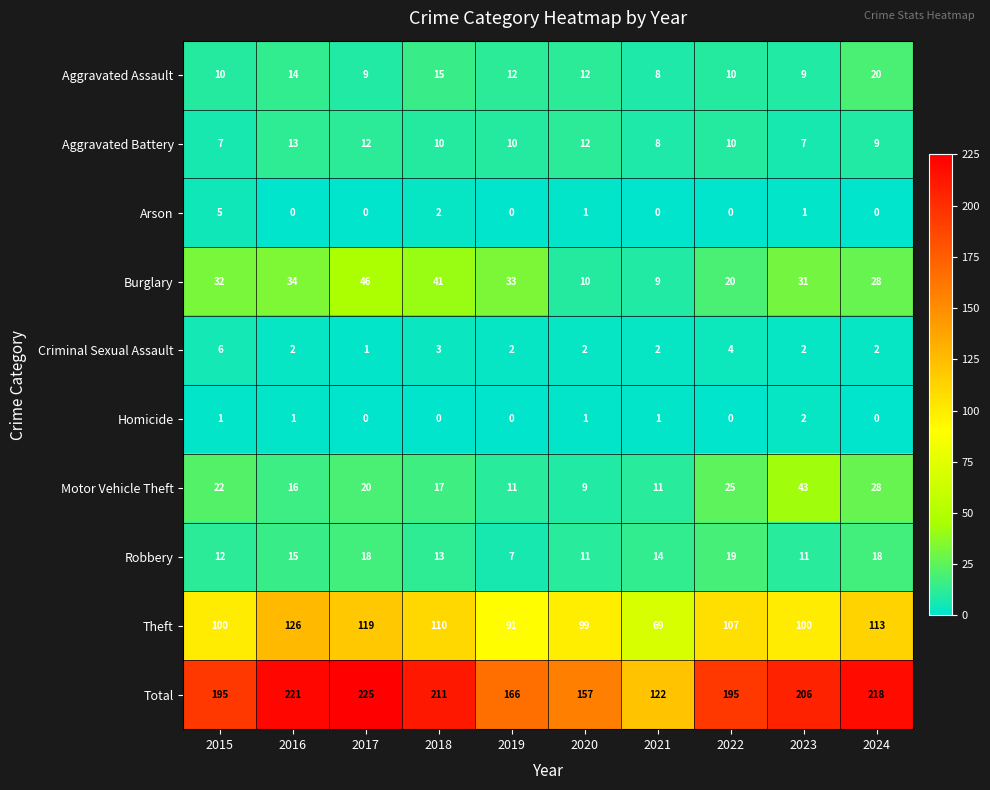

What is the total value across all series at 2022?

390